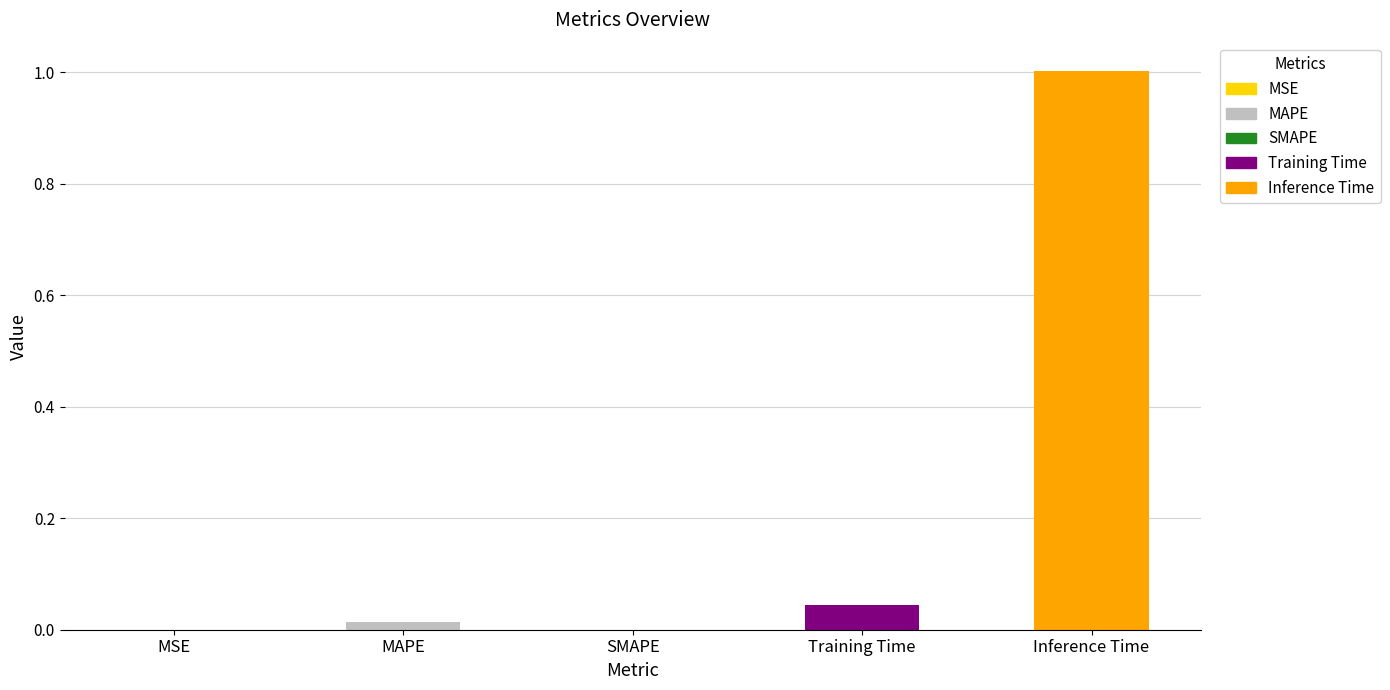

What is the approximate value at Inference Time?

1.0